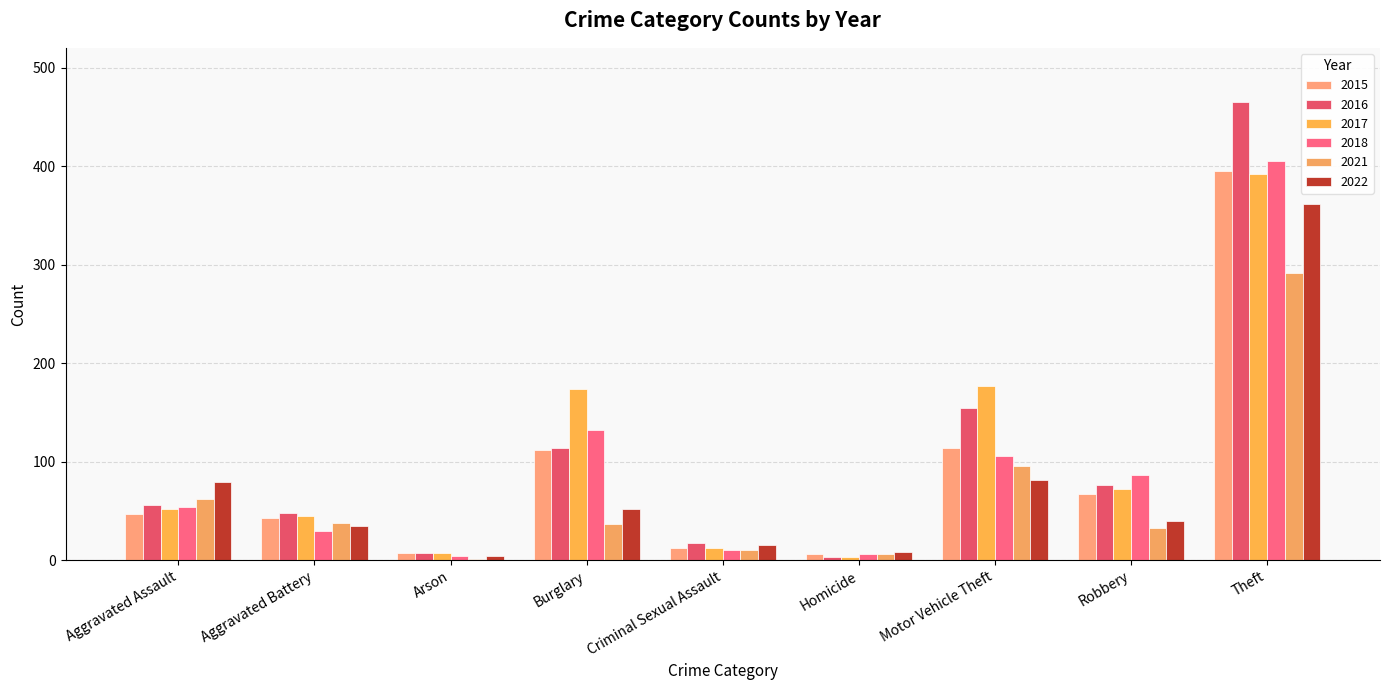

Does the chart contain stacked bars?

No